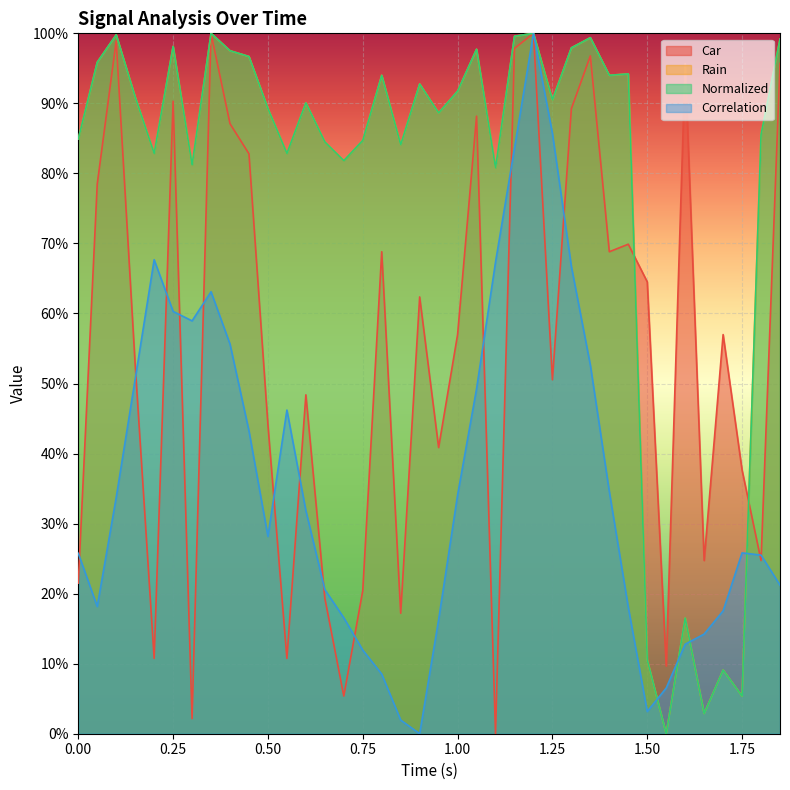

Reading left to right, list all the values displayed in this chart.

Car: 0.2	0.8	1.0	0.5	0.1	0.9	0.0	1.0	0.9	0.8	0.4	0.1	0.5	0.2	0.1	0.2	0.7	0.2	0.6	0.4	0.6	0.9	0.0	1.0	1.0	0.5	0.9	1.0	0.7	0.7	0.6	0.1	1.0	0.2	0.6	0.4	0.2	1.0
Rain: 0.8	1.0	1.0	0.9	0.8	1.0	0.8	1.0	1.0	1.0	0.9	0.8	0.9	0.8	0.8	0.8	0.9	0.8	0.9	0.9	0.9	1.0	0.8	1.0	1.0	0.9	1.0	1.0	0.9	0.9	0.1	0.0	0.2	0.0	0.1	0.1	0.9	1.0
Normalized: 0.8	1.0	1.0	0.9	0.8	1.0	0.8	1.0	1.0	1.0	0.9	0.8	0.9	0.8	0.8	0.8	0.9	0.8	0.9	0.9	0.9	1.0	0.8	1.0	1.0	0.9	1.0	1.0	0.9	0.9	0.1	0.0	0.2	0.0	0.1	0.1	0.9	1.0
Correlation: 0.3	0.2	0.3	0.5	0.7	0.6	0.6	0.6	0.6	0.4	0.3	0.5	0.3	0.2	0.2	0.1	0.1	0.0	0.0	0.2	0.3	0.5	0.7	0.8	1.0	0.9	0.7	0.5	0.3	0.2	0.0	0.1	0.1	0.1	0.2	0.3	0.3	0.2